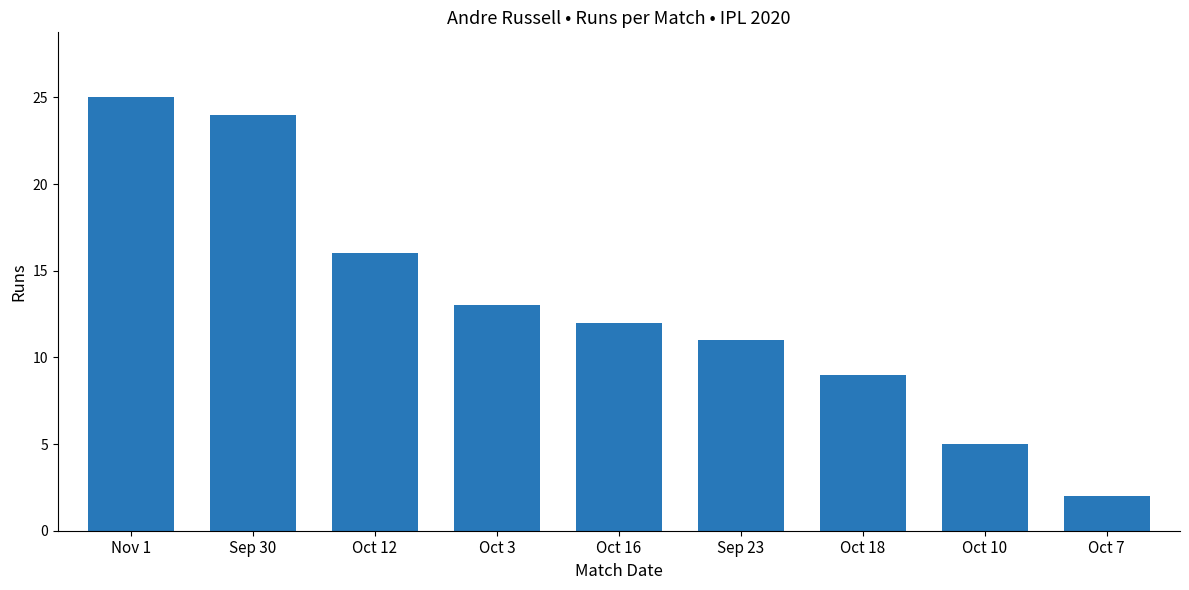

Reading right to left, extract all data points from this chart.

Oct 7=2	Oct 10=5	Oct 18=9	Sep 23=11	Oct 16=12	Oct 3=13	Oct 12=16	Sep 30=24	Nov 1=25